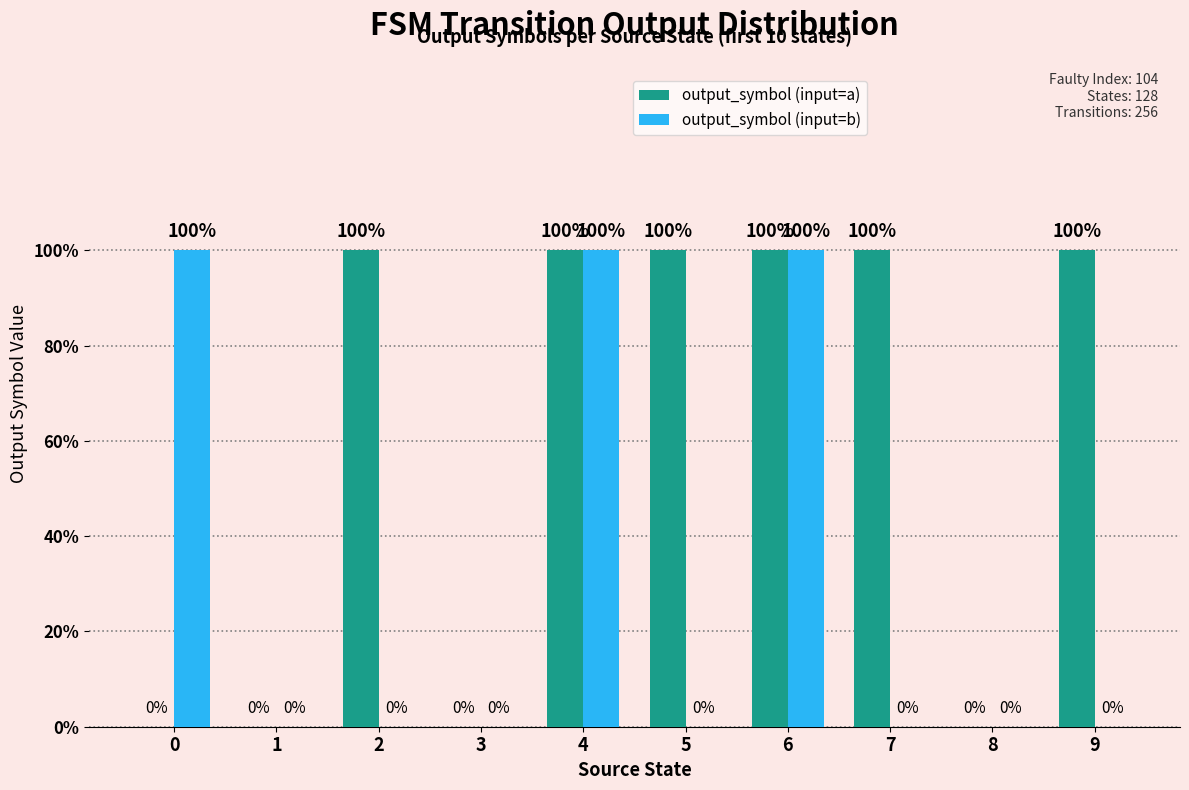

Count the output_symbol (input=b) values in the range 0 to 1.

10